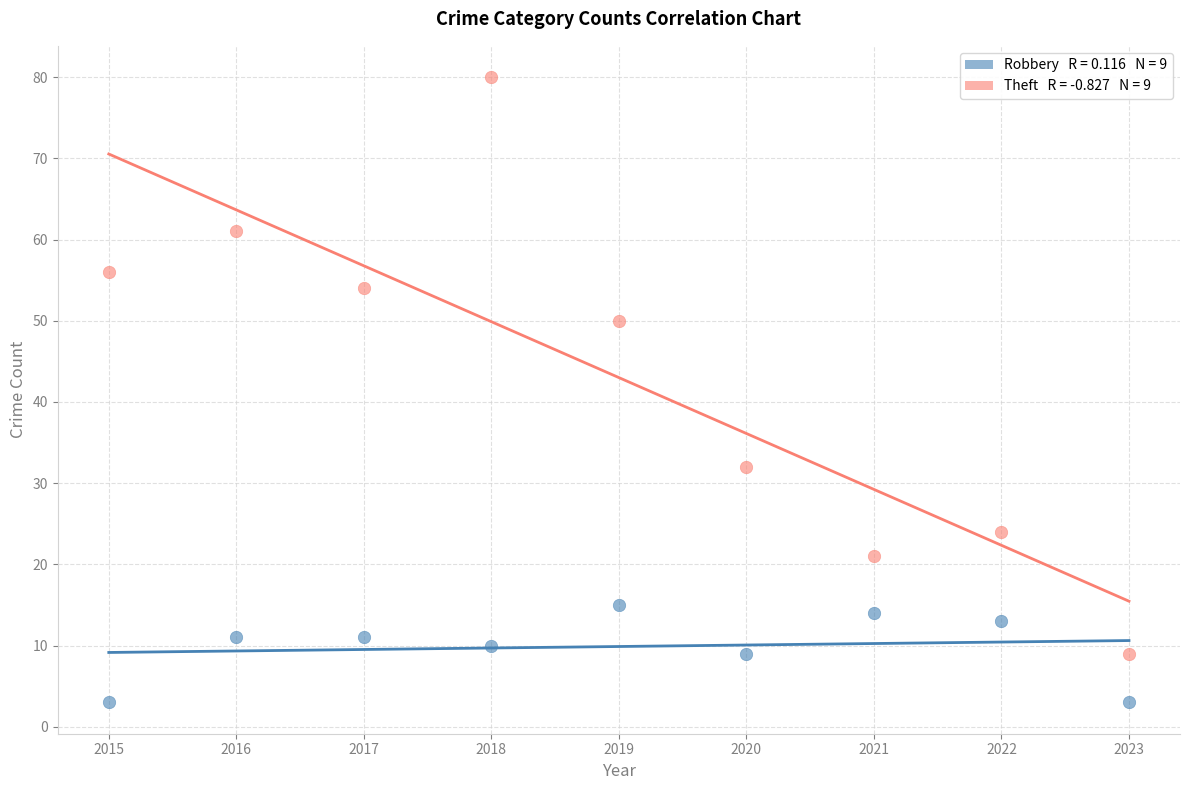

Across all data points, what is the range of Y values (max minus min)?

77